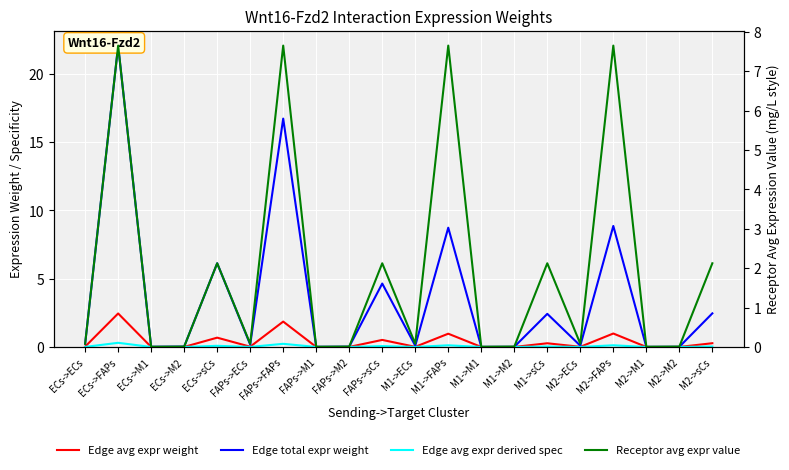

How many categories are shown in the chart?

20